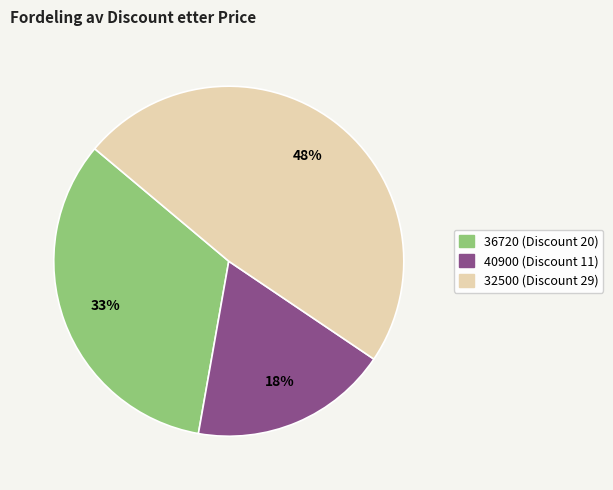

To the nearest percent, what is the difference between the largest and smallest slice percentages?

30%